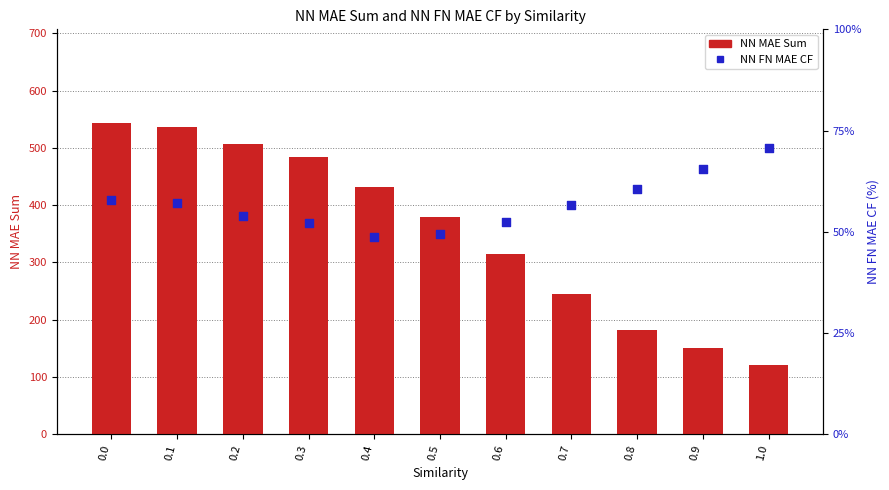

Which series reaches the minimum Y coordinate?

NN FN MAE CF